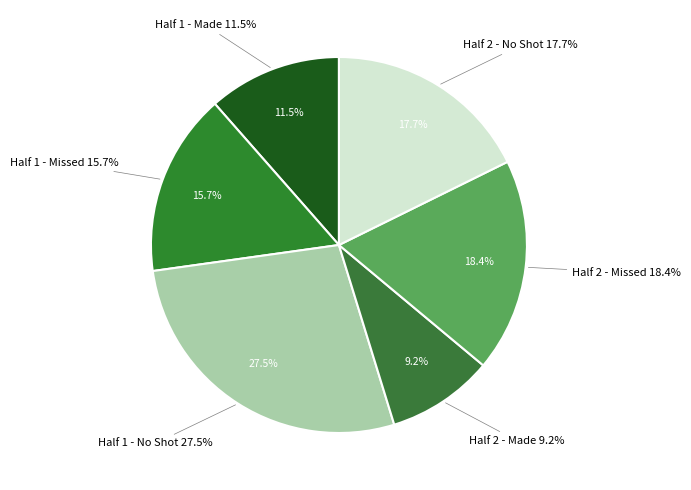

To the nearest percent, what is the difference between the Half 1 and Half 2 slice percentages?

3%